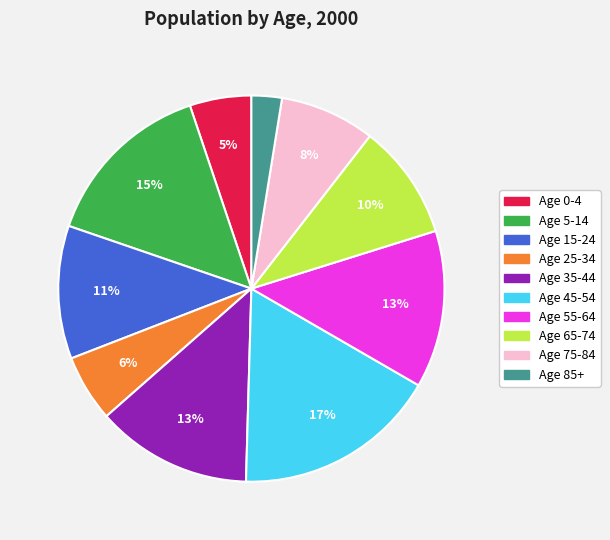

Is it true that Age 15-24 is 11% of the pie?

True